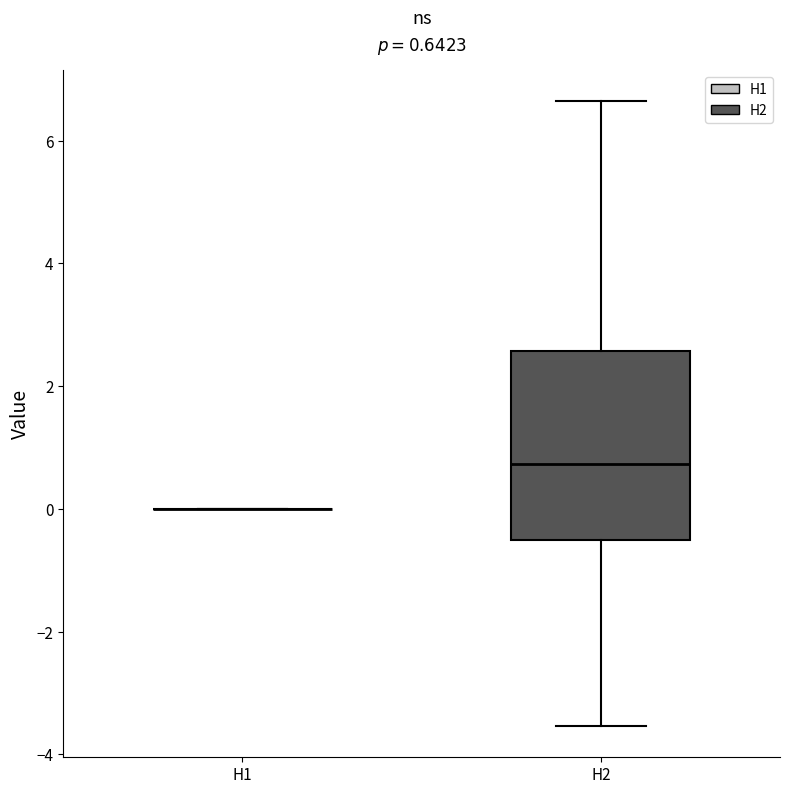

Comparing the boxes themselves (not the whiskers), which one is the tallest?

H2